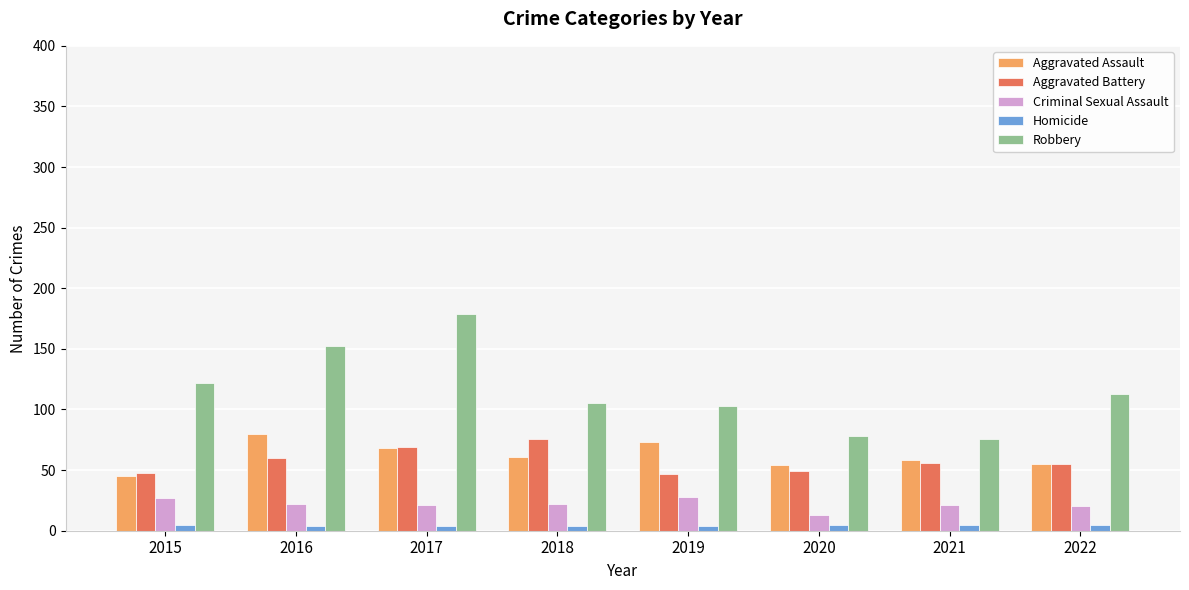

Is the value of Homicide at 2019 greater than the value of Criminal Sexual Assault at 2018?

No